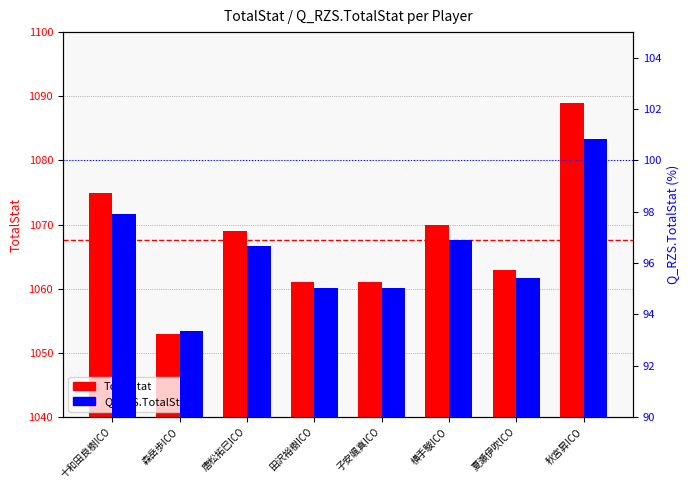

Between 横手駿ICO and 森岳歩ICO, which is larger?

横手駿ICO